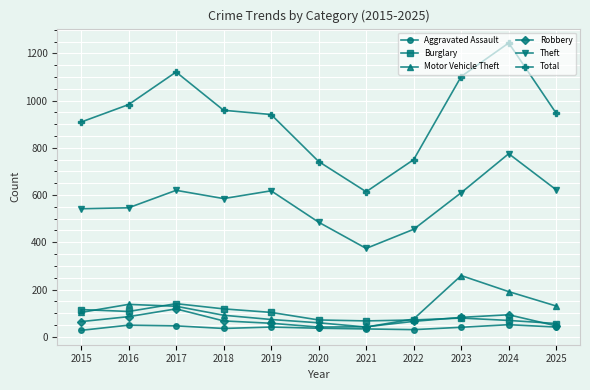

What are all the series names shown in the legend?

Aggravated Assault, Burglary, Motor Vehicle Theft, Robbery, Theft, Total